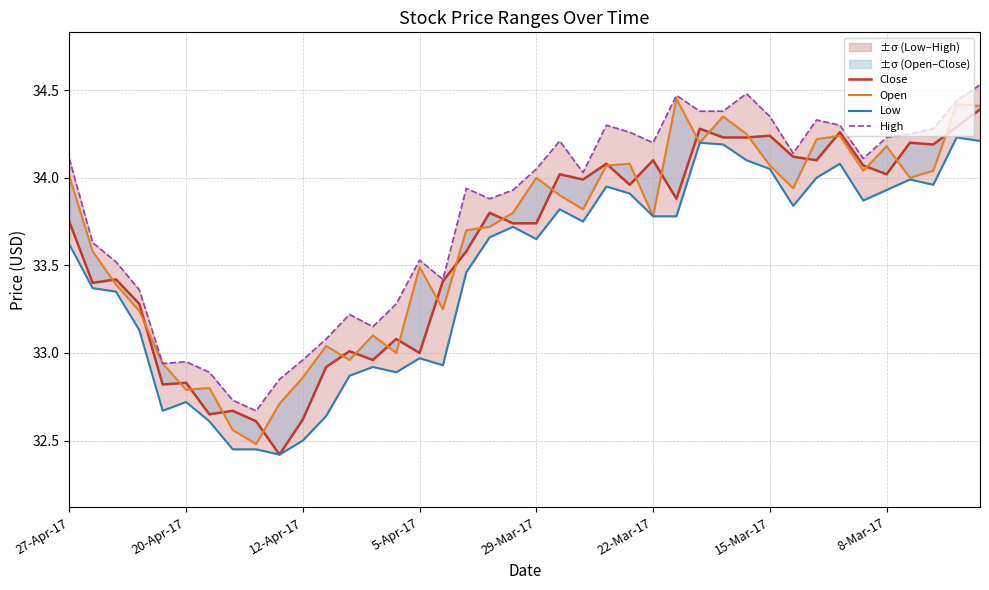

Which series changed the most between 11 and 32?

Low